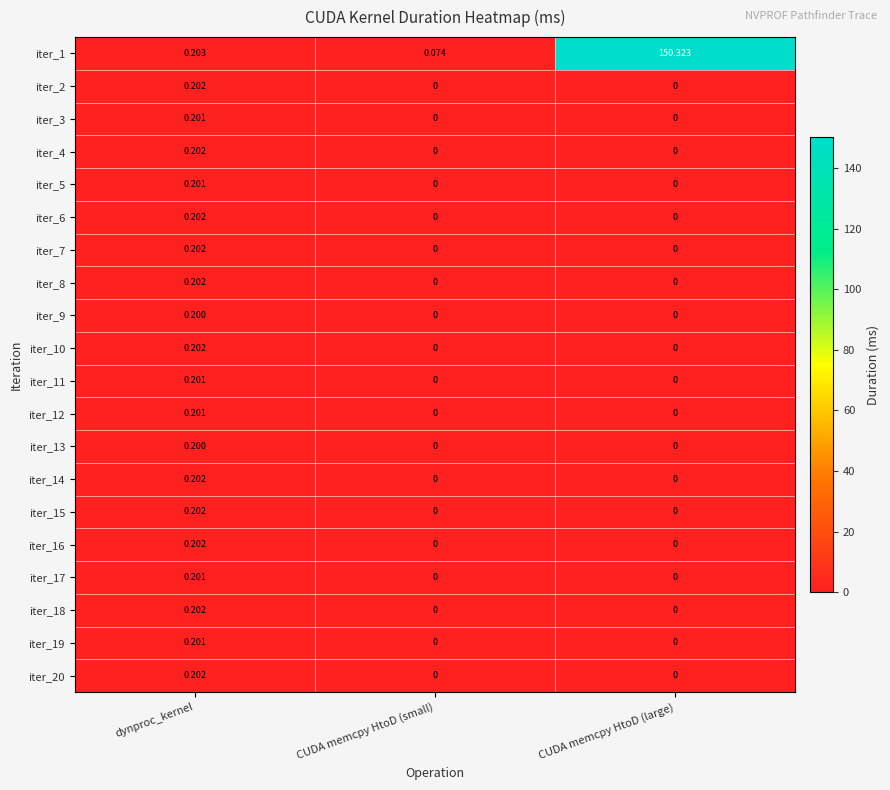

Count the number of categories in the chart.

3